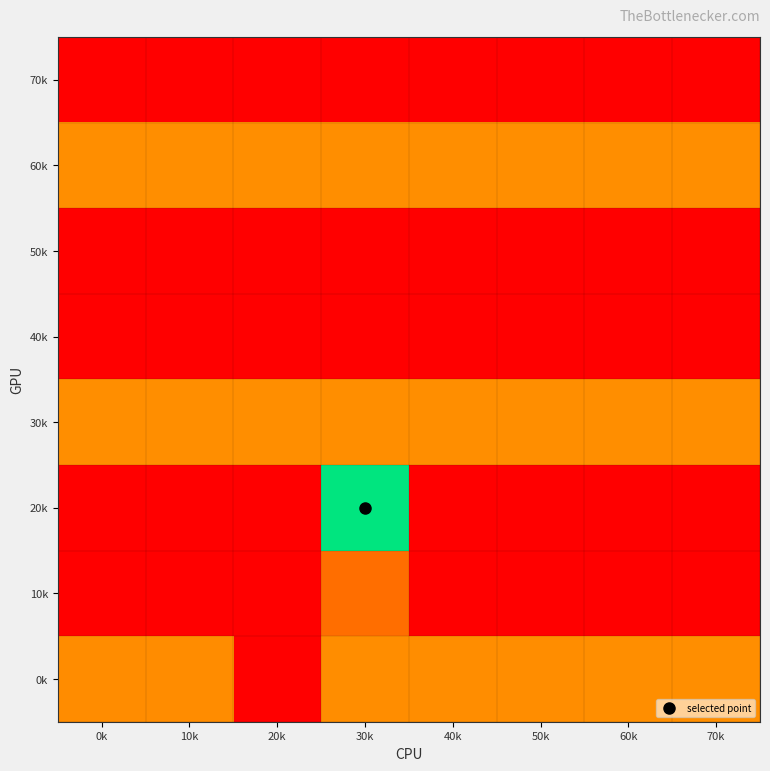

What is the spread (max minus min) of values at 60k?

0.5